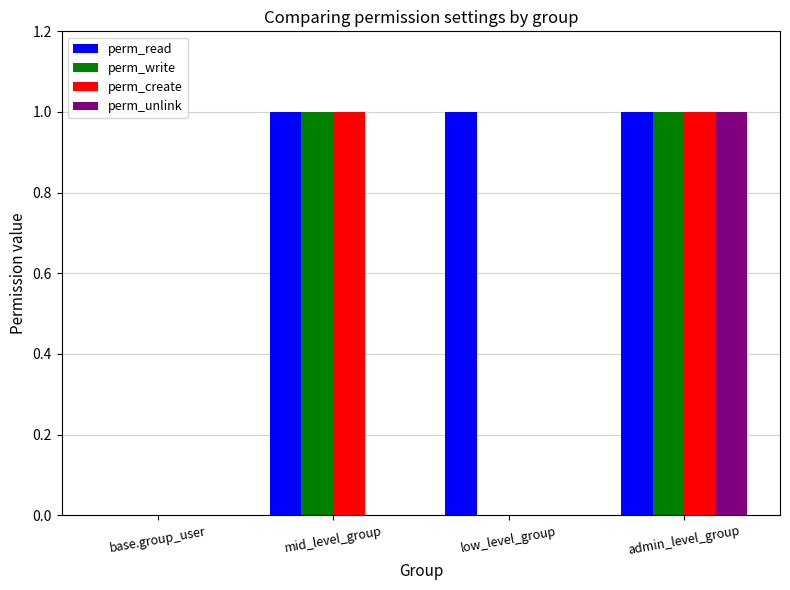

Which series has the largest total across all categories?

perm_read